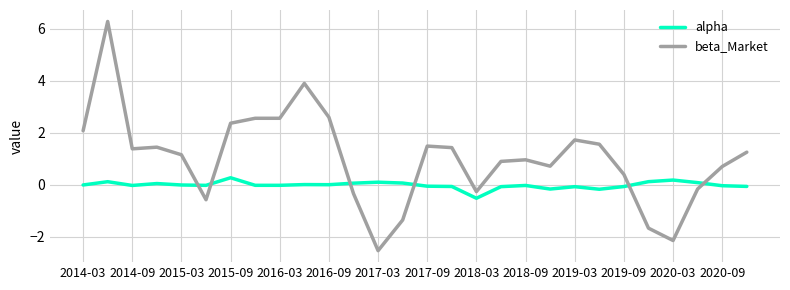

Which series has the largest range (max minus min)?

beta_Market